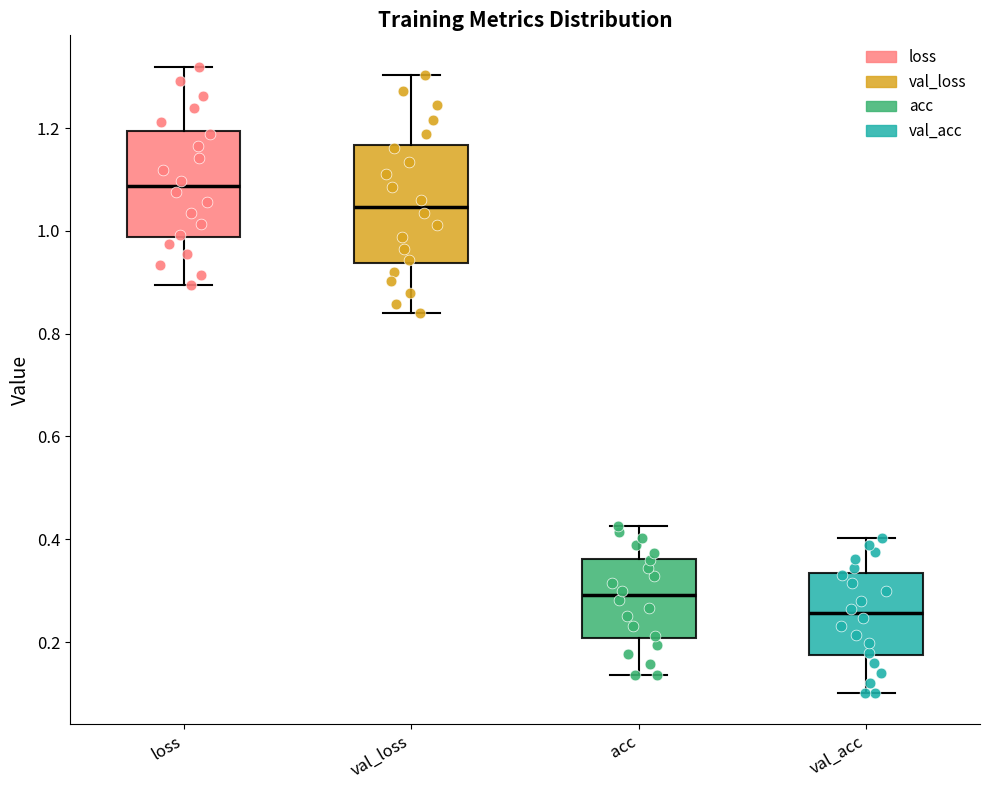

Where does the median line of the box for acc sit on the y-axis? The values are not printed on the chart, so give them approximately, as read against the axis.

0.30